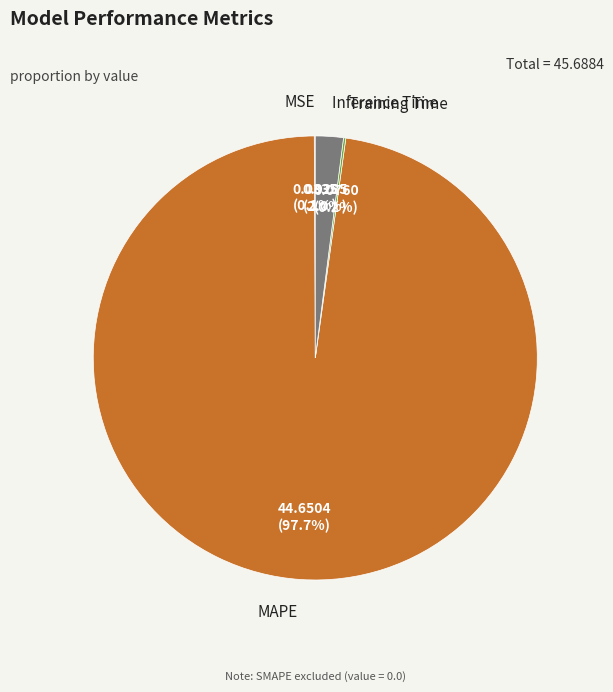

To the nearest percent, what is the average slice percentage?

25%